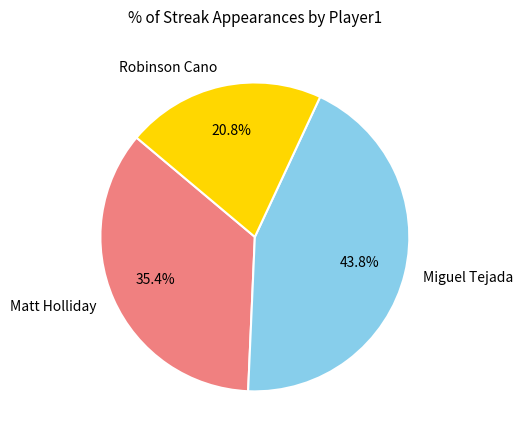

Rank the categories by value from lowest to highest.

Robinson Cano, Matt Holliday, Miguel Tejada